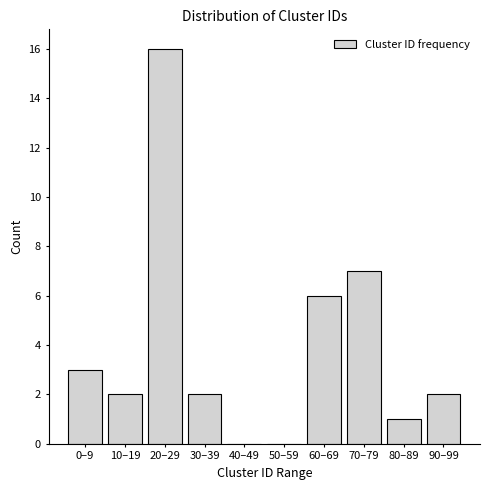

Reading right to left, what are all the values shown in this chart?

90–99=2	80–89=1	70–79=7	60–69=6	50–59=0	40–49=0	30–39=2	20–29=16	10–19=2	0–9=3